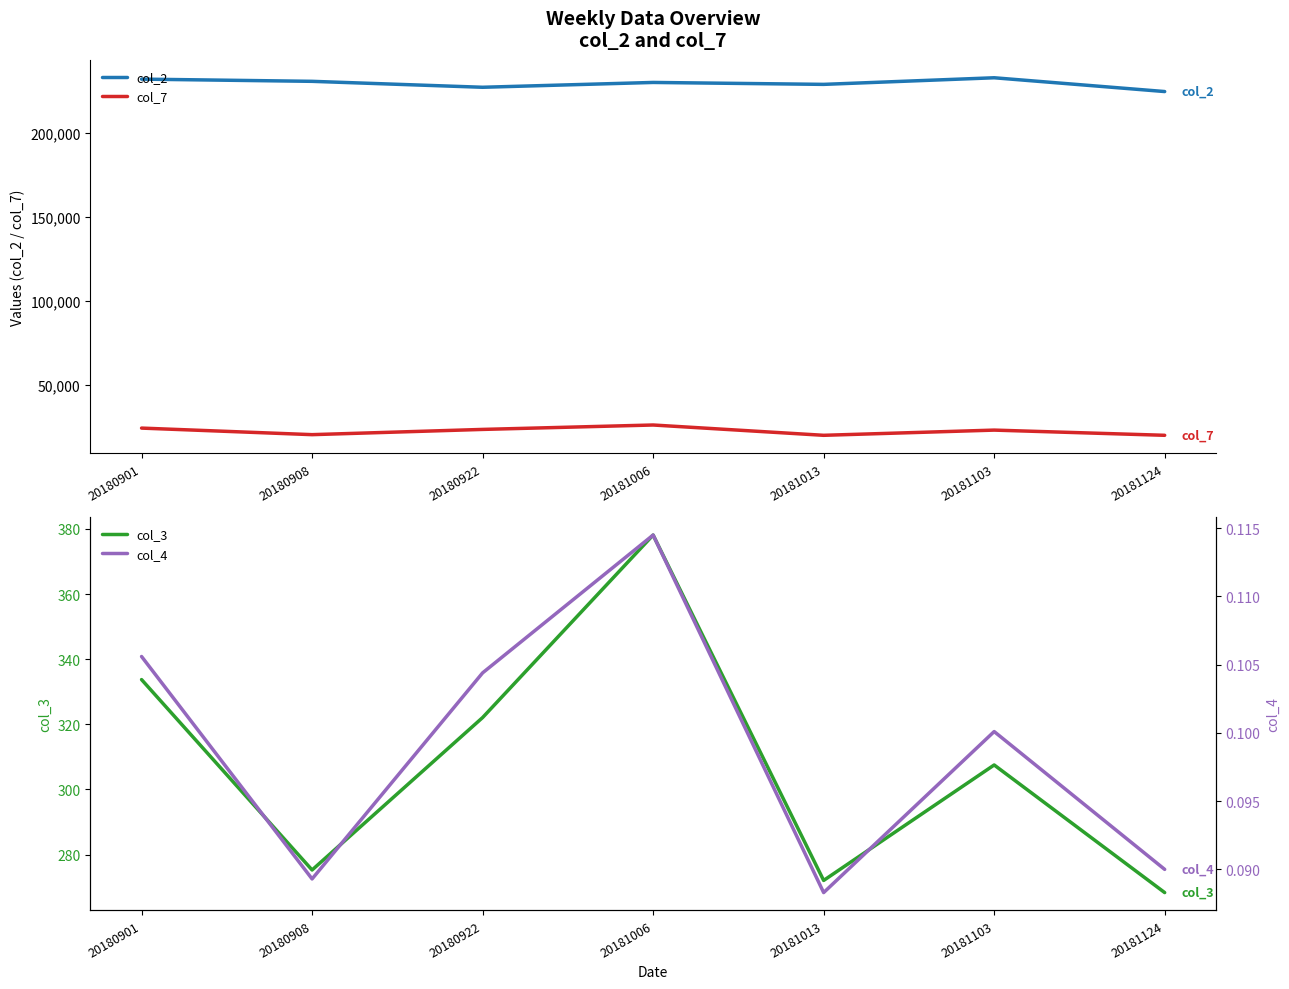

At which label does col_7 first exceed 23275?

20180901